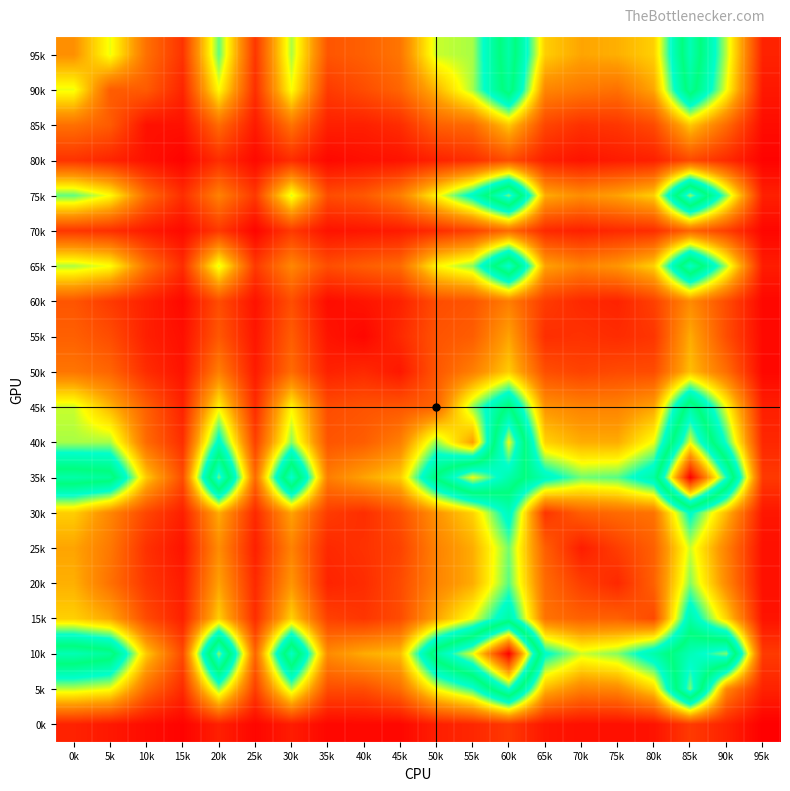

At 0k, list the series in order from largest to smallest.

10k, 35k, 75k, 40k, 65k, 5k, 45k, 90k, 15k, 30k, 20k, 25k, 95k, 50k, 85k, 55k, 60k, 70k, 80k, 0k